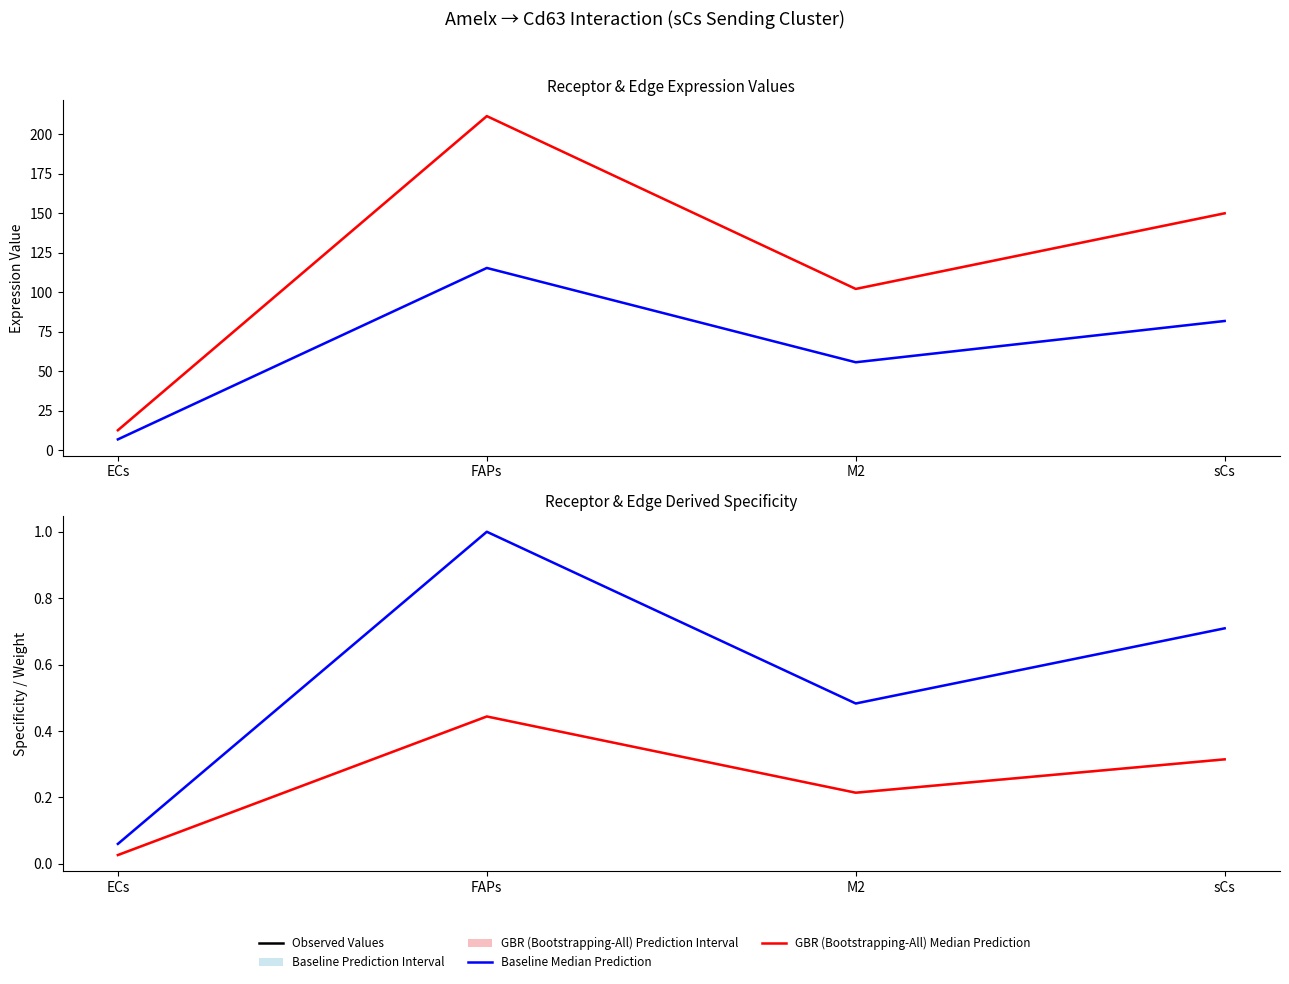

Reading left to right, list all the values displayed in this chart.

Receptor average expression value: ECs=12.7	FAPs=211.4	M2=102.1	sCs=150.0
Edge average expression weight: ECs=7.0	FAPs=115.4	M2=55.7	sCs=81.8
Receptor derived specificity of average expression value: ECs=0.0	FAPs=0.4	M2=0.2	sCs=0.3
Edge average expression weight (normalised): ECs=0.1	FAPs=1.0	M2=0.5	sCs=0.7